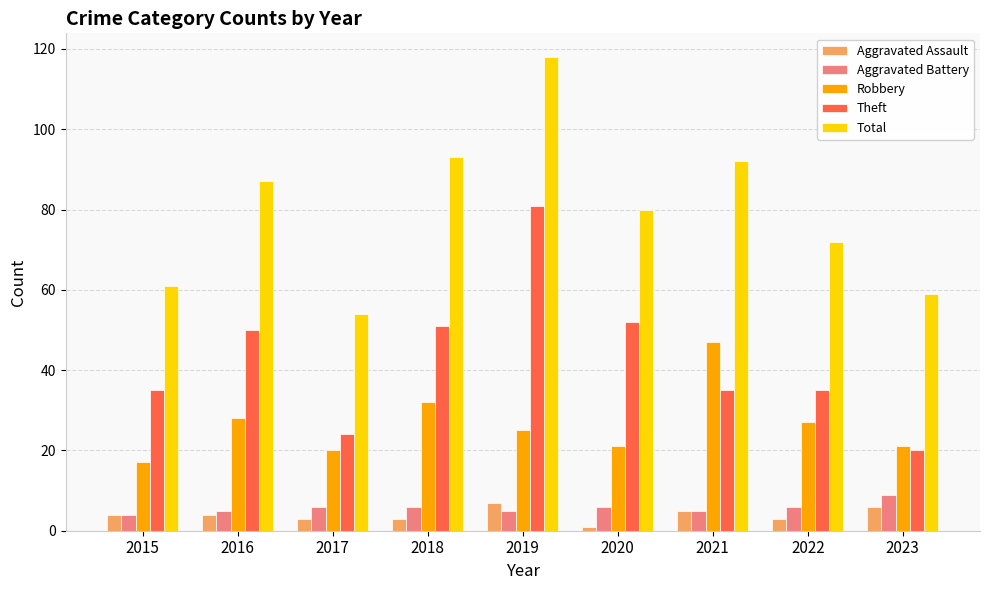

What is the sum of all Aggravated Assault values?

36